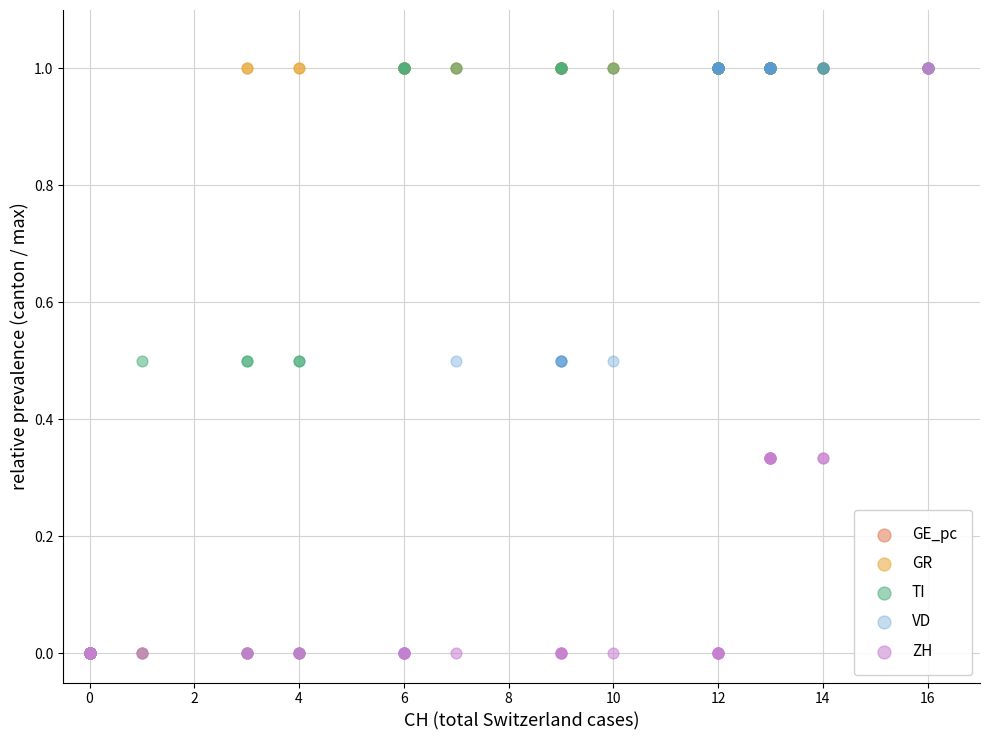

What are all the series names shown in the legend?

GE_pc, GR, TI, VD, ZH